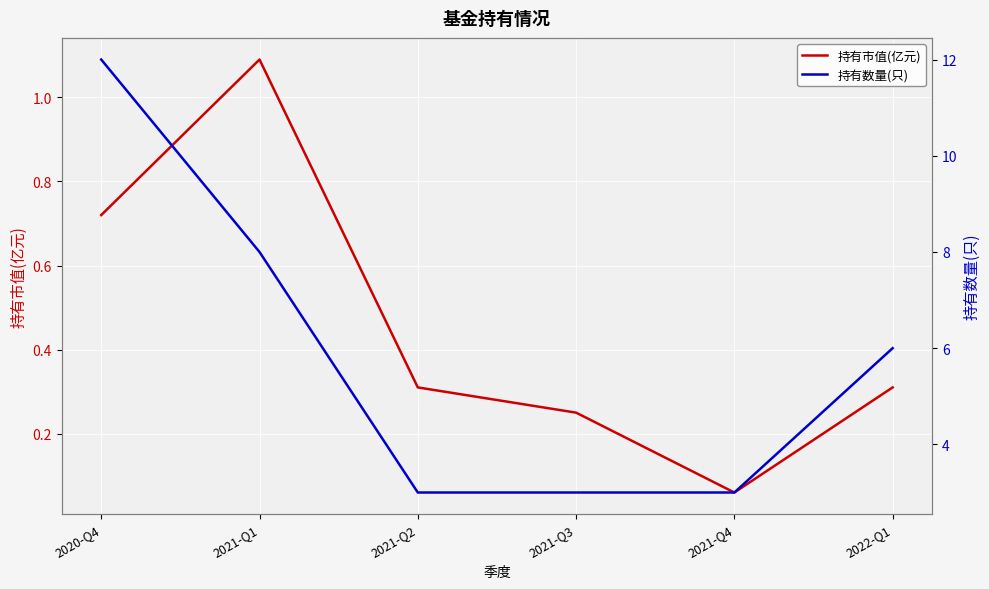

What are all the series names shown in the legend?

持有市值(亿元), 持有数量(只)